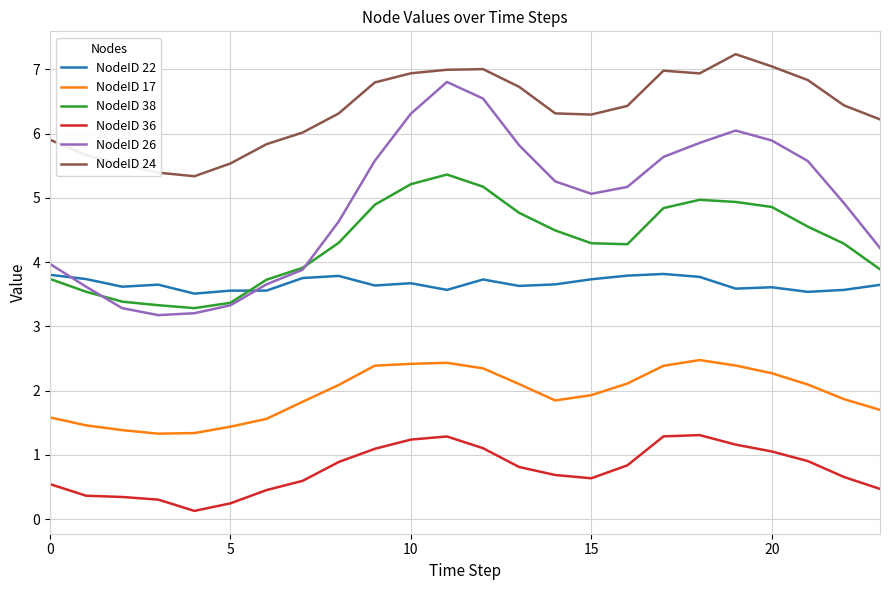

What is the maximum value shown in the chart?

7.2